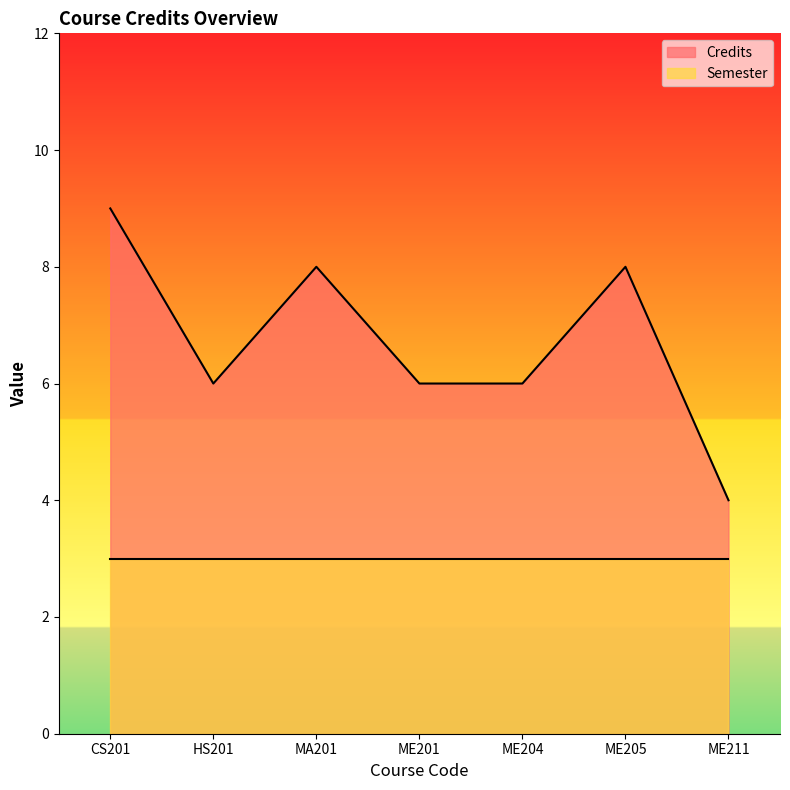

Rank the series by their maximum value, from lowest to highest.

Semester, Credits